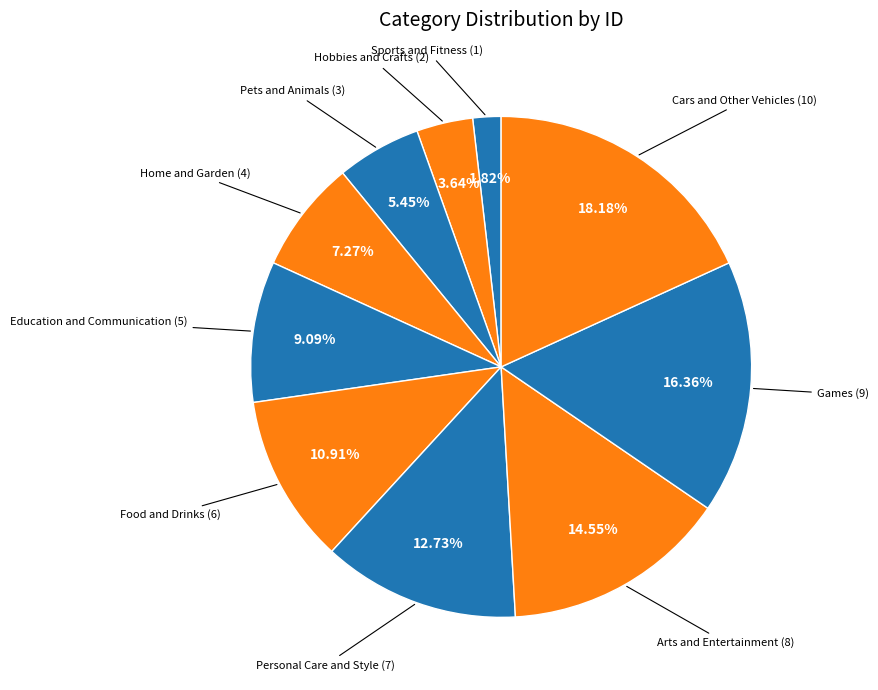

Count the number of slices in the pie.

10